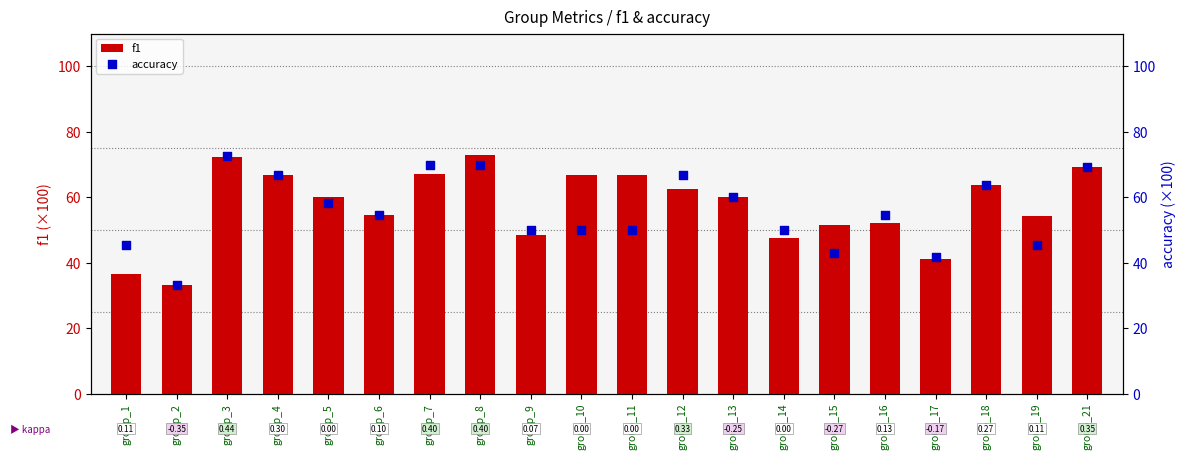

Is the value of accuracy at group_7 greater than the value of f1 at group_6?

Yes